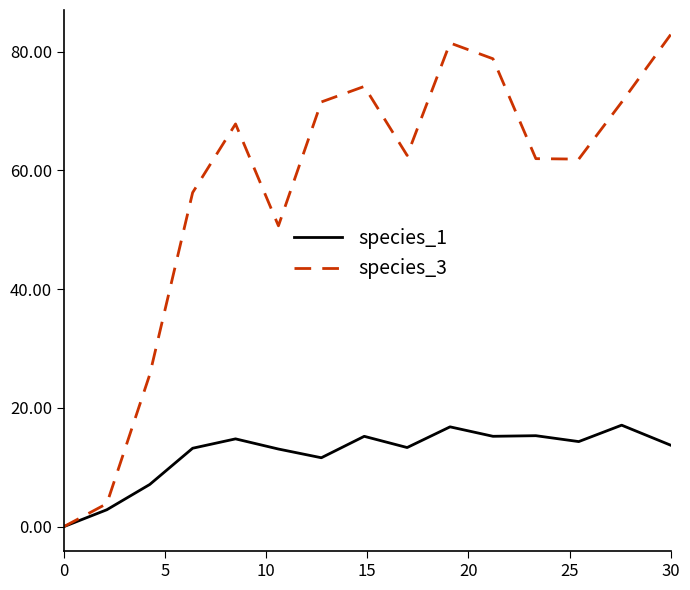

Rank the series by their average value, from lowest to highest.

species_1, species_3